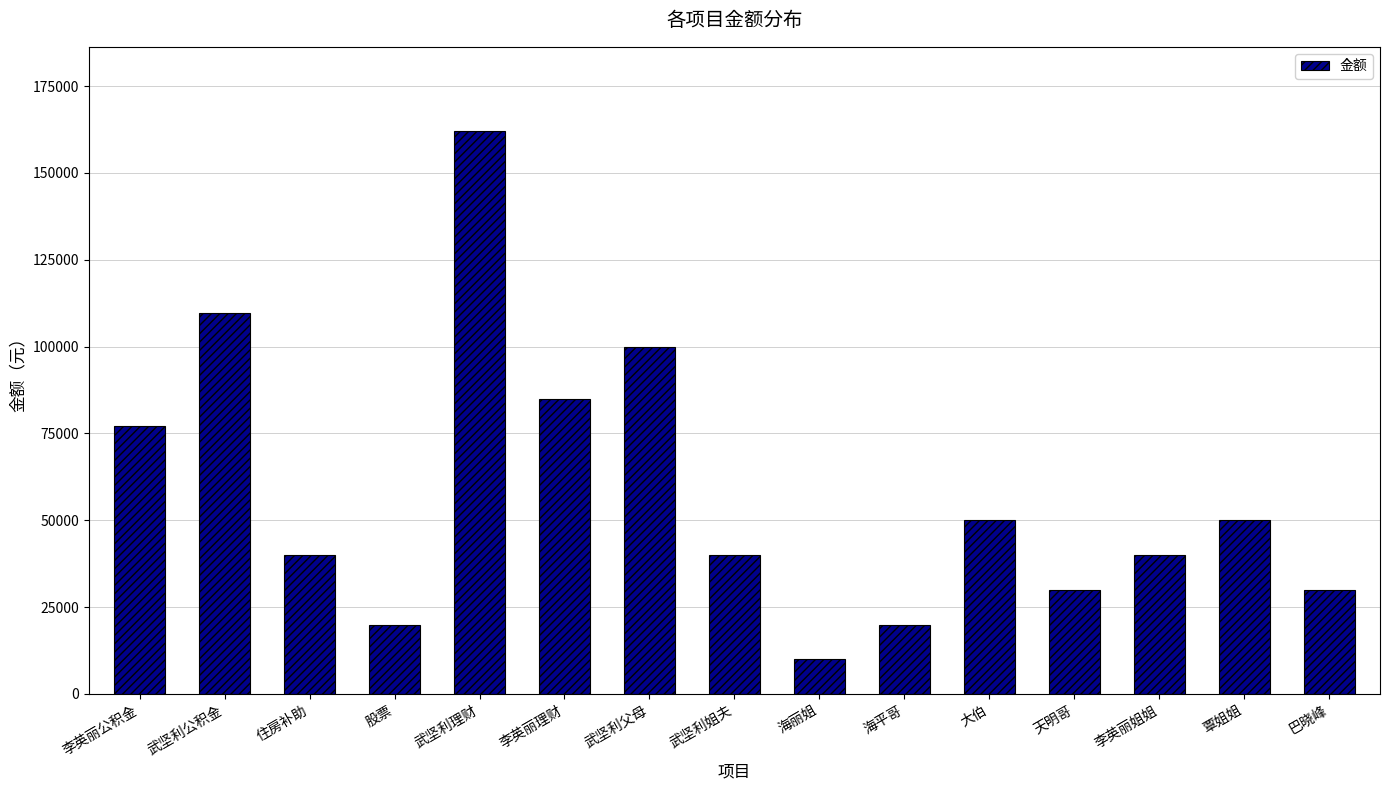

Is it true that the value at 大伯 is 73423.1?

False